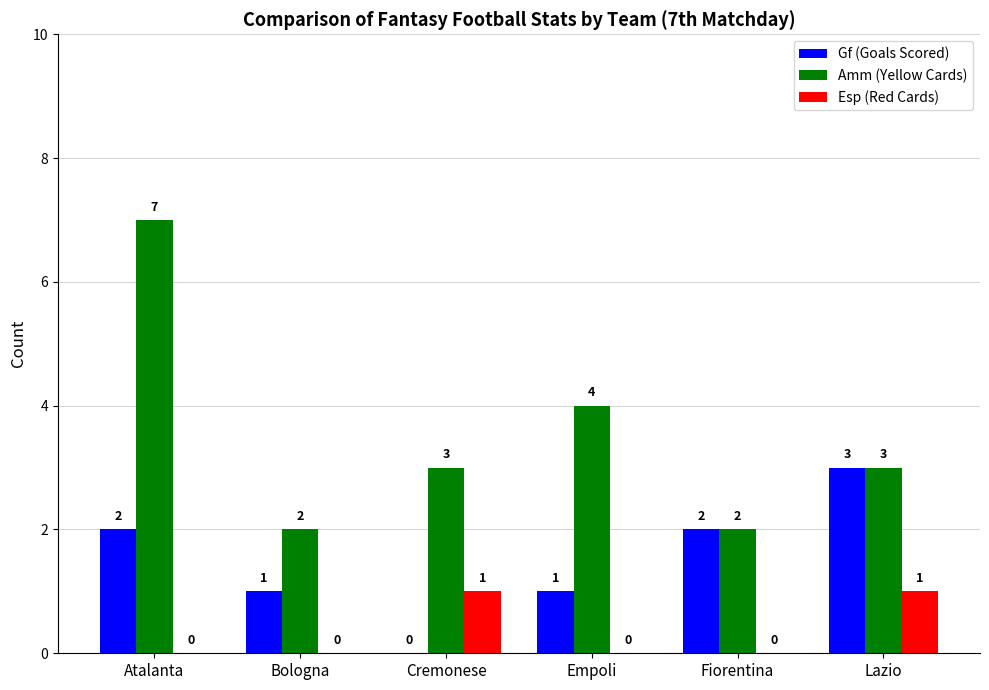

What are all the series names shown in the legend?

Gf (Goals Scored), Amm (Yellow Cards), Esp (Red Cards)